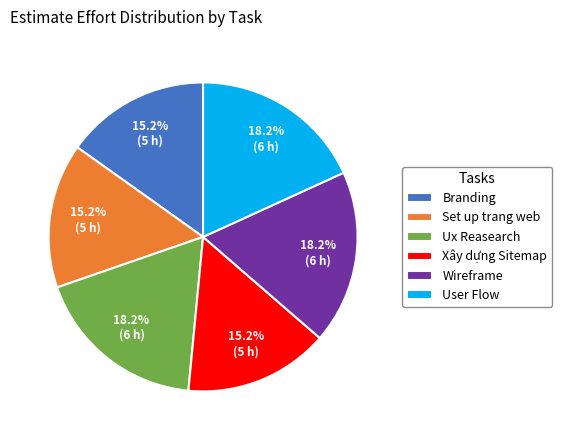

Do Xây dựng Sitemap and Branding together represent more than half of the pie?

No